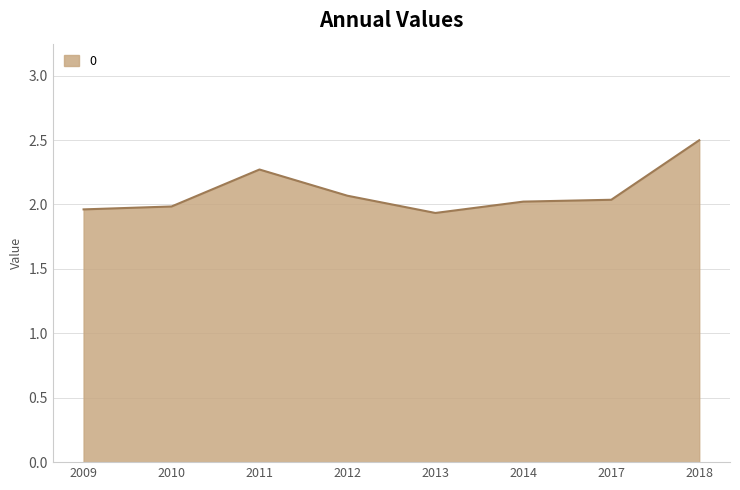

Where is the first local maximum?

2011